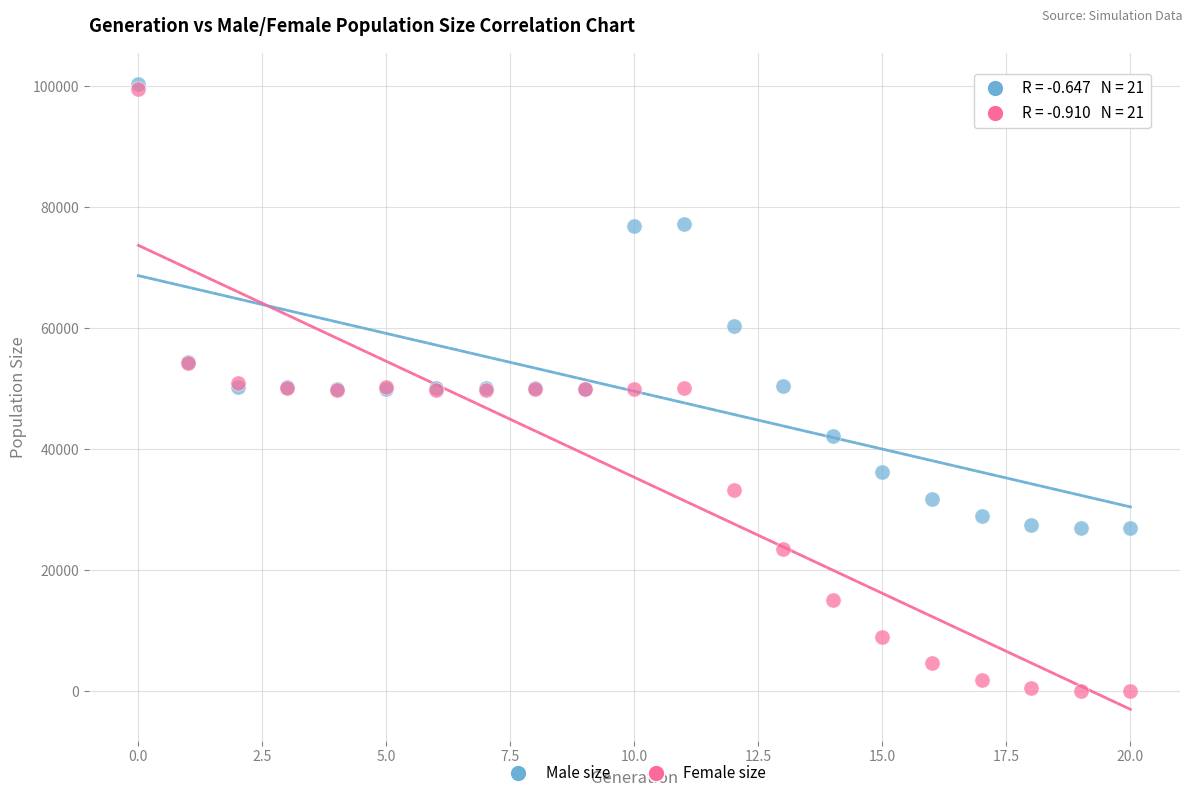

In the Male size series, what Y value is closest to 63701?

60402